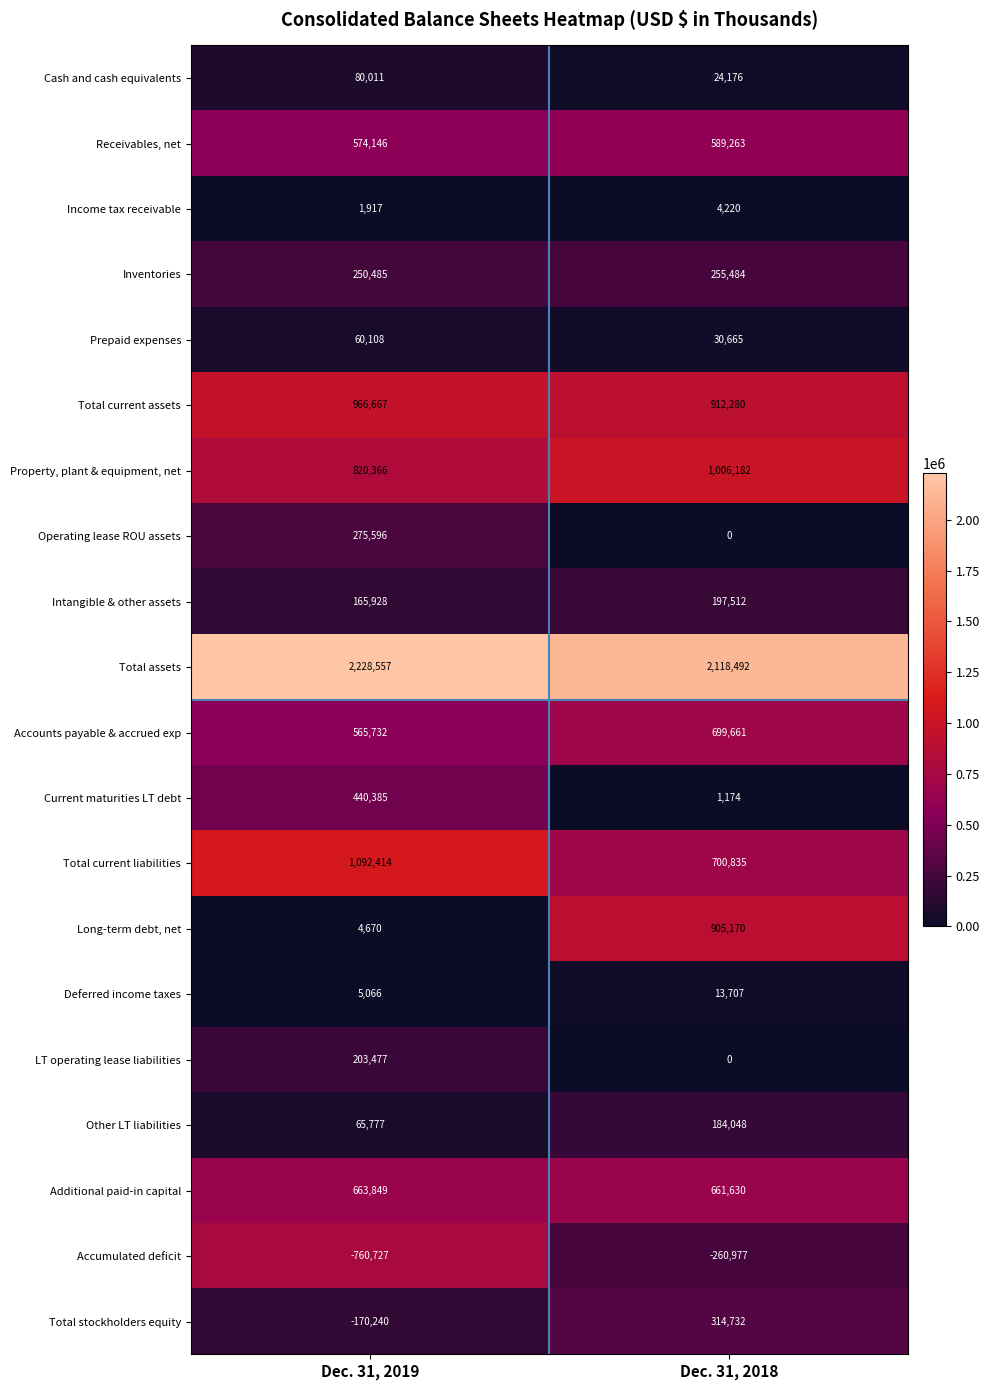

How many distinct data groups are displayed?

20